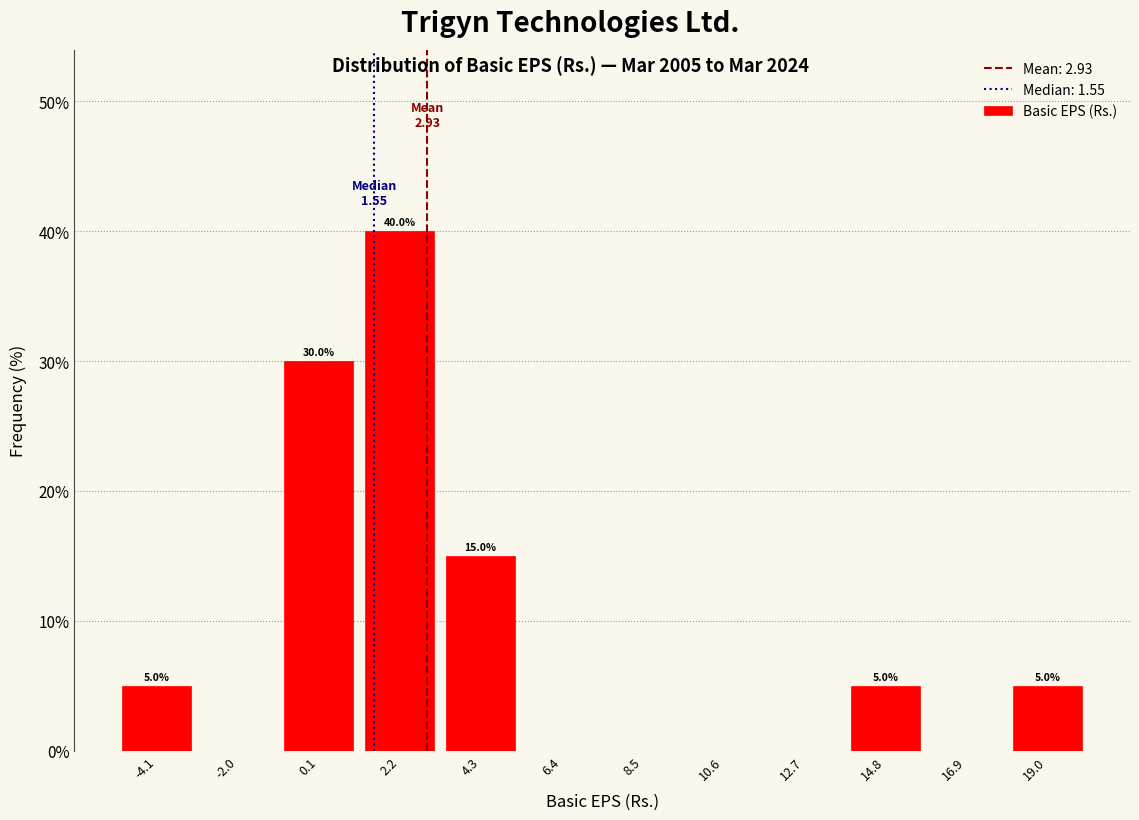

Which range on the x-axis has the tallest bar?

1.0 to 3.5